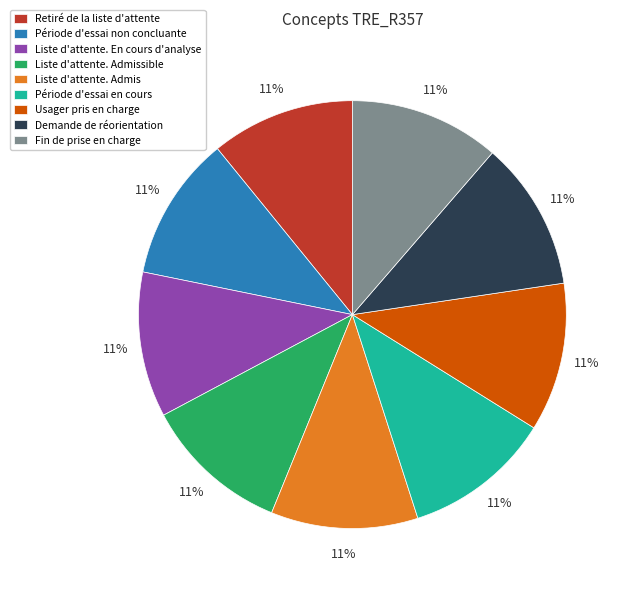

The Liste d'attente. En cours d'analyse slice represents 11% of the pie. True or false?

True